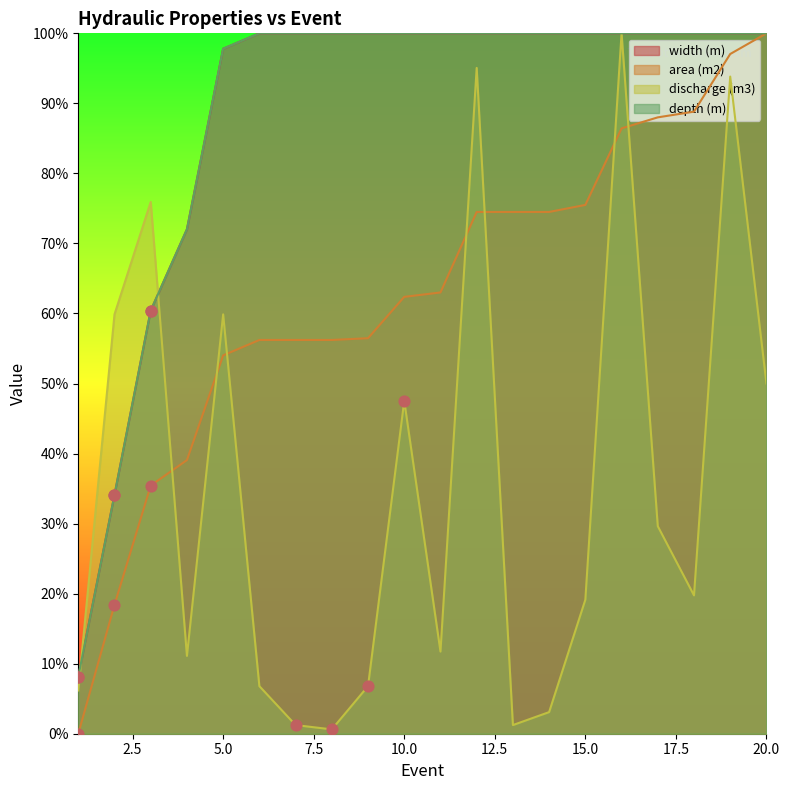

What is the total value across all series at 18?

3.1